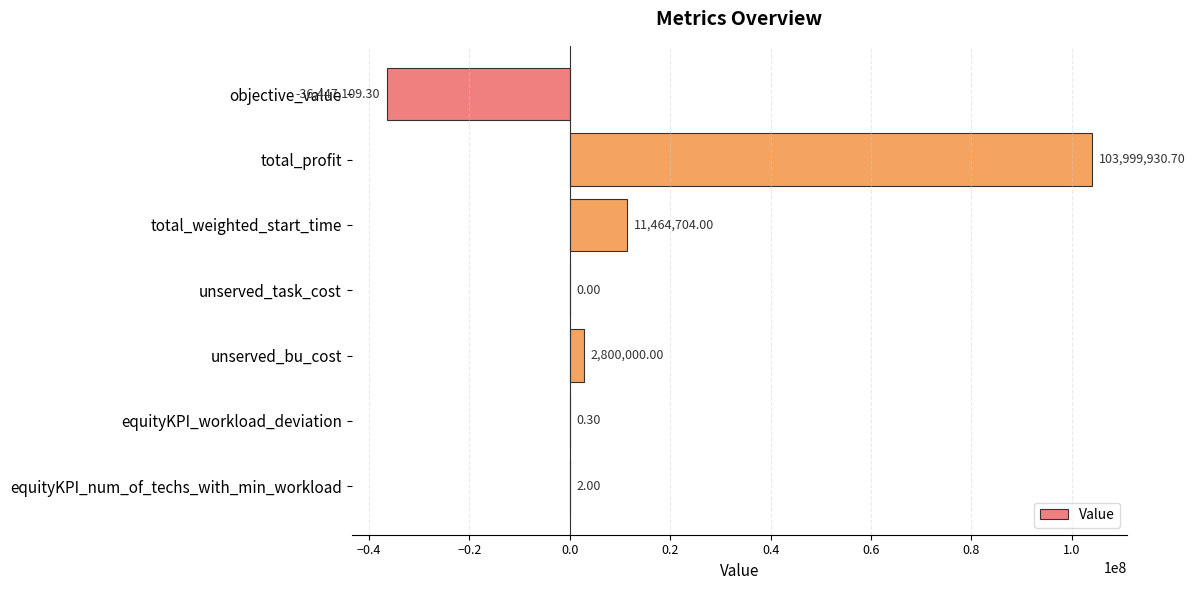

What is the sum of all values?

81817527.7